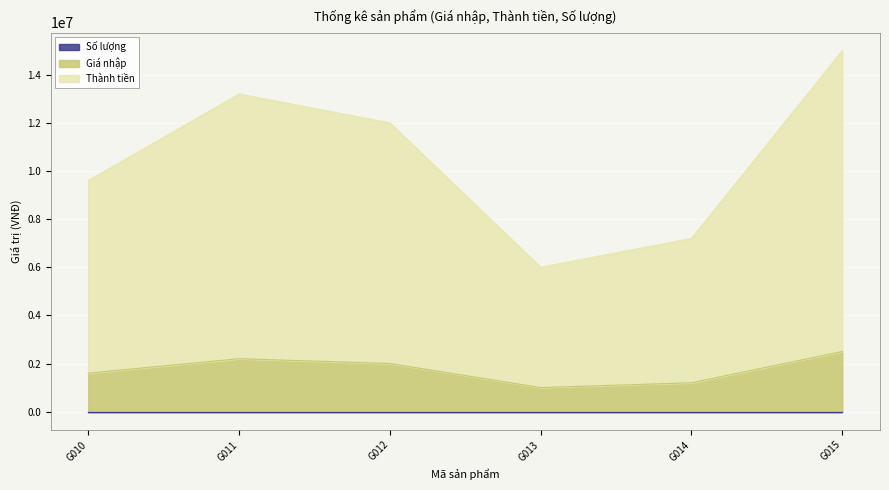

Count the number of categories in the chart.

6